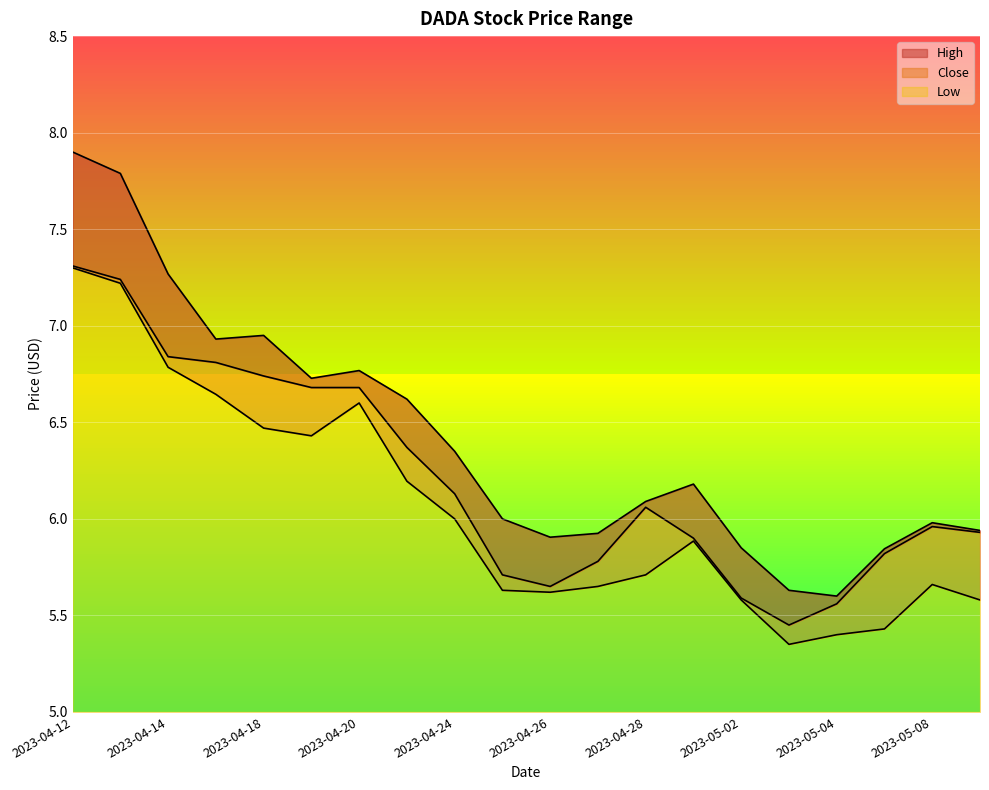

True or false: High has more than 0 interior local peaks.

True